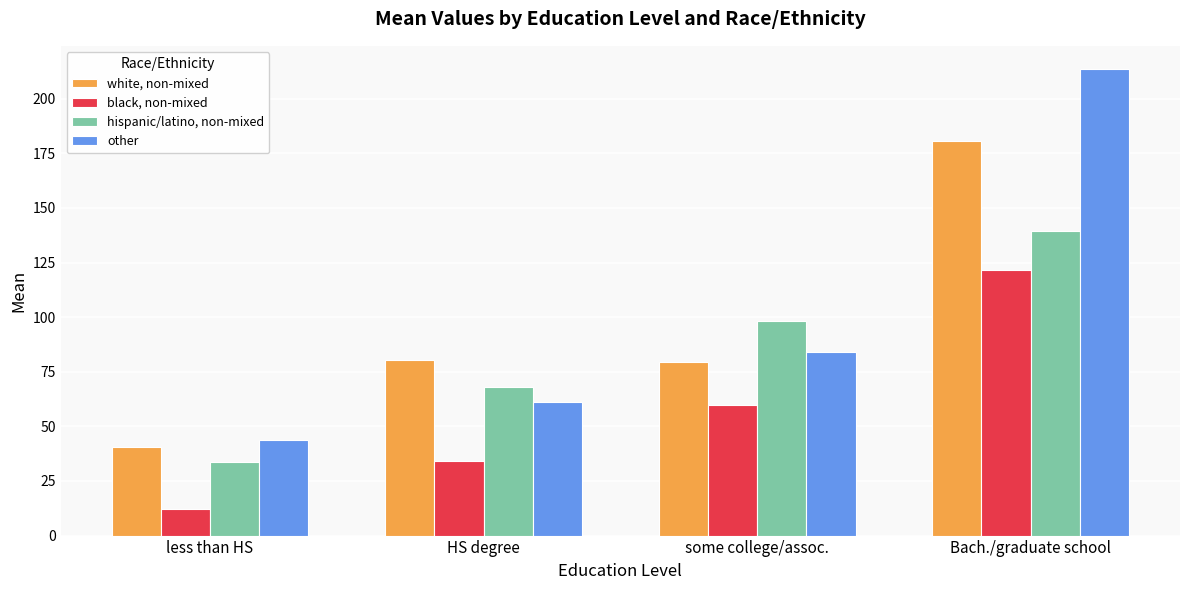

What is the difference between the hispanic/latino, non-mixed values at Bach./graduate school and HS degree?

71.4